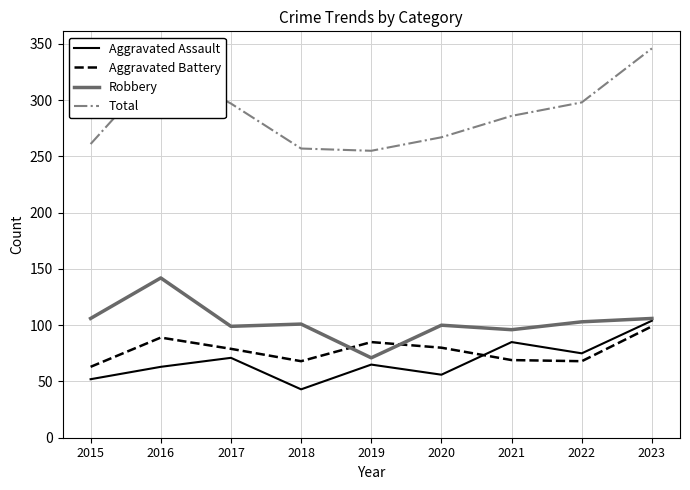

How many interior local valleys does the Aggravated Battery series have?

2